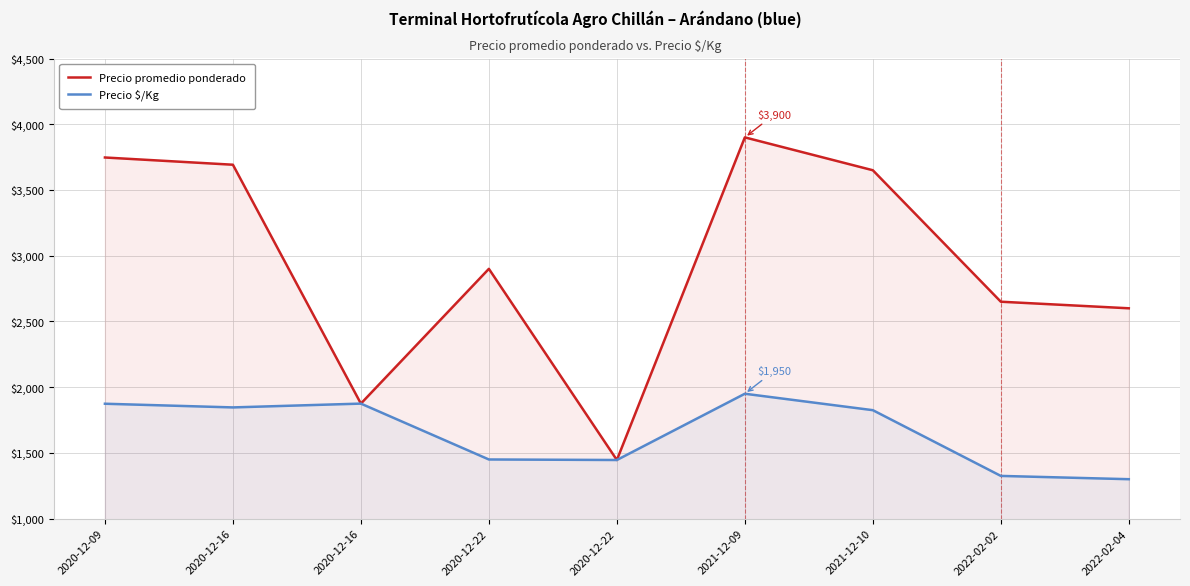

Rank the categories by Precio promedio ponderado value from highest to lowest.

2021-12-09, 2020-12-09, 2020-12-16, 2021-12-10, 2020-12-22, 2022-02-02, 2022-02-04, 2020-12-16, 2020-12-22